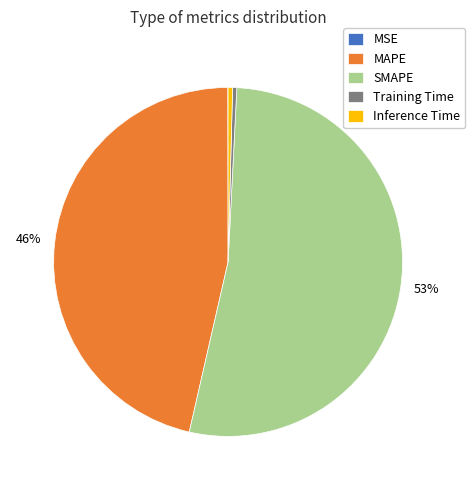

What is the majority slice?

SMAPE